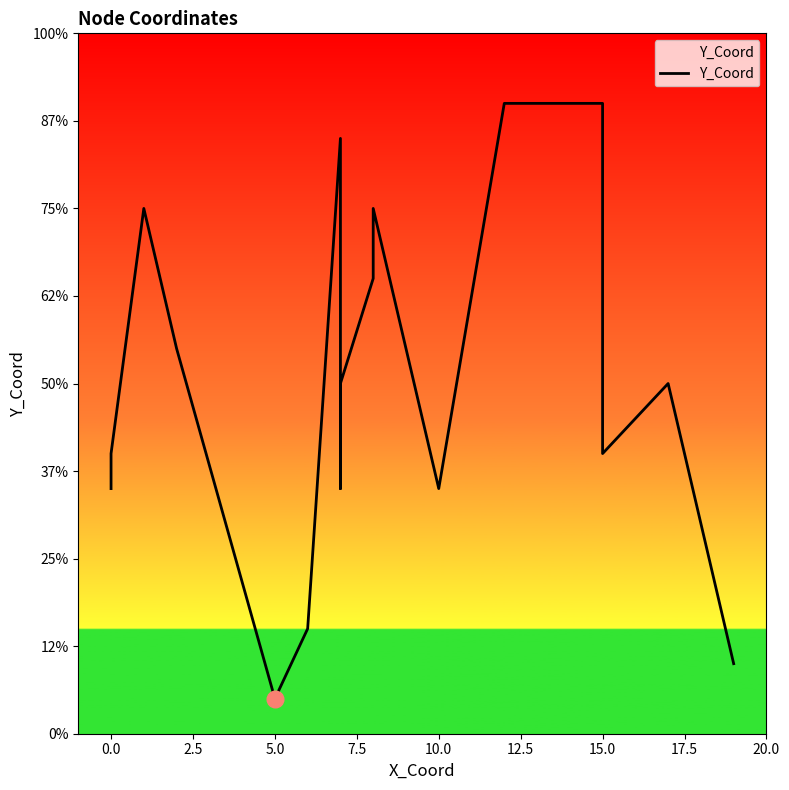

What is the ratio of the value at 15.0 to the value at 10.0?

1.1